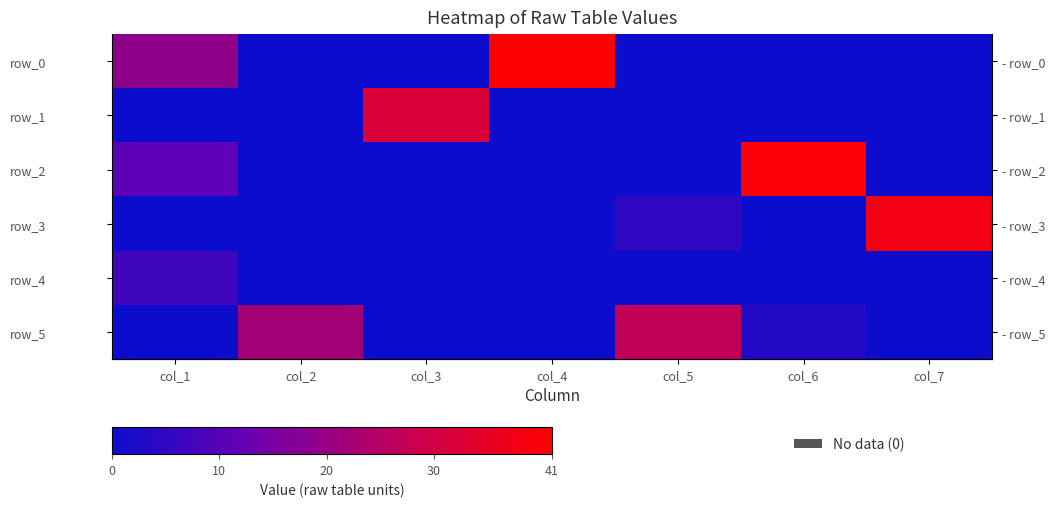

Count the row_3 values in the range 0 to 5.

6